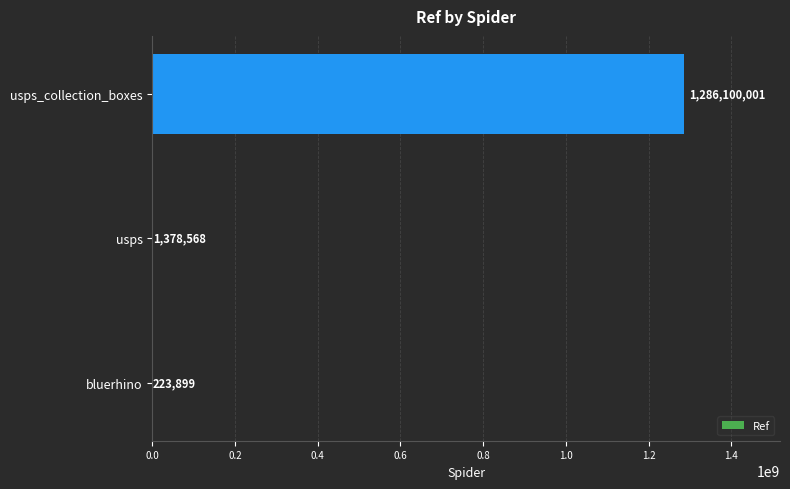

What is the change in value from bluerhino to usps_collection_boxes?

+1285876102